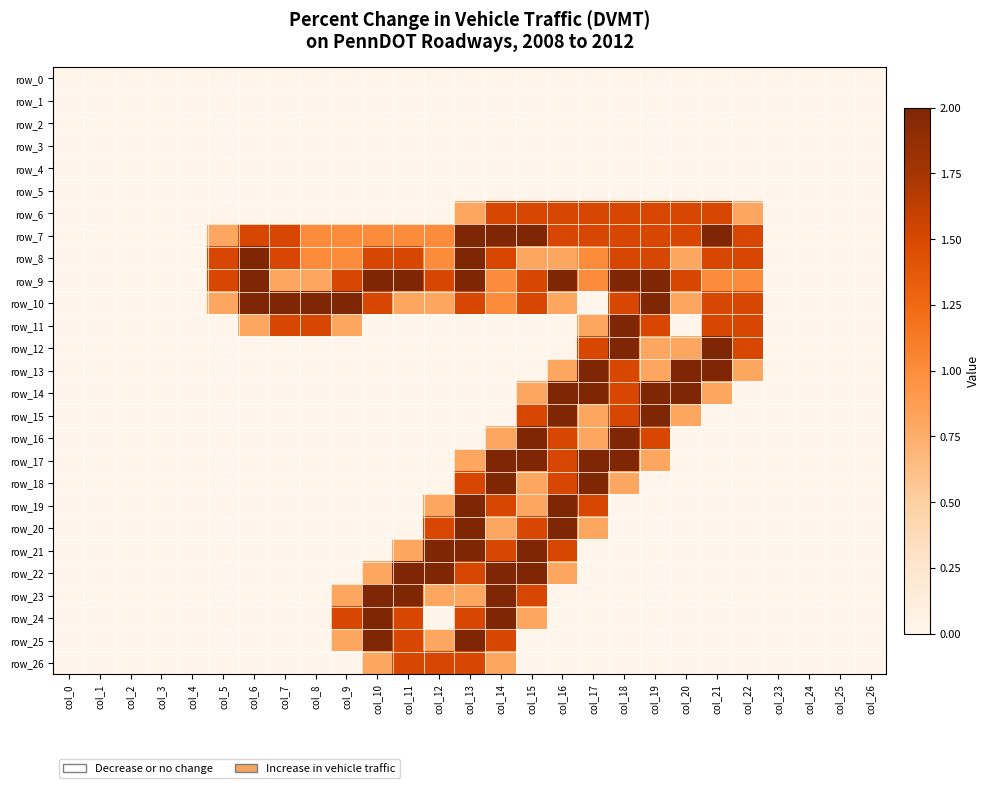

What is the total value across all series at col_5?

4.6